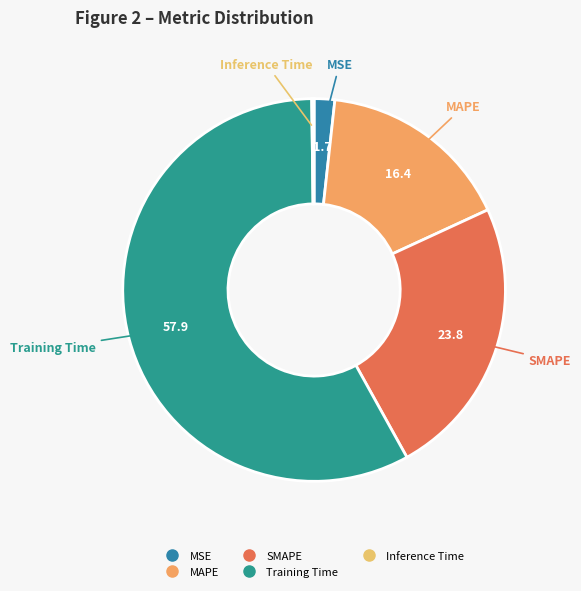

What is the majority slice?

Training Time